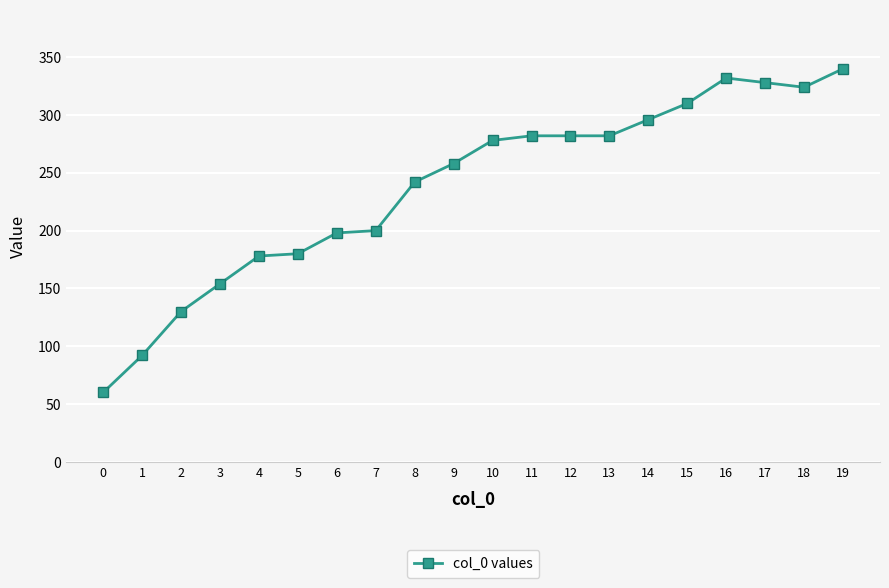

What is the value of the 15th point from the left?

296